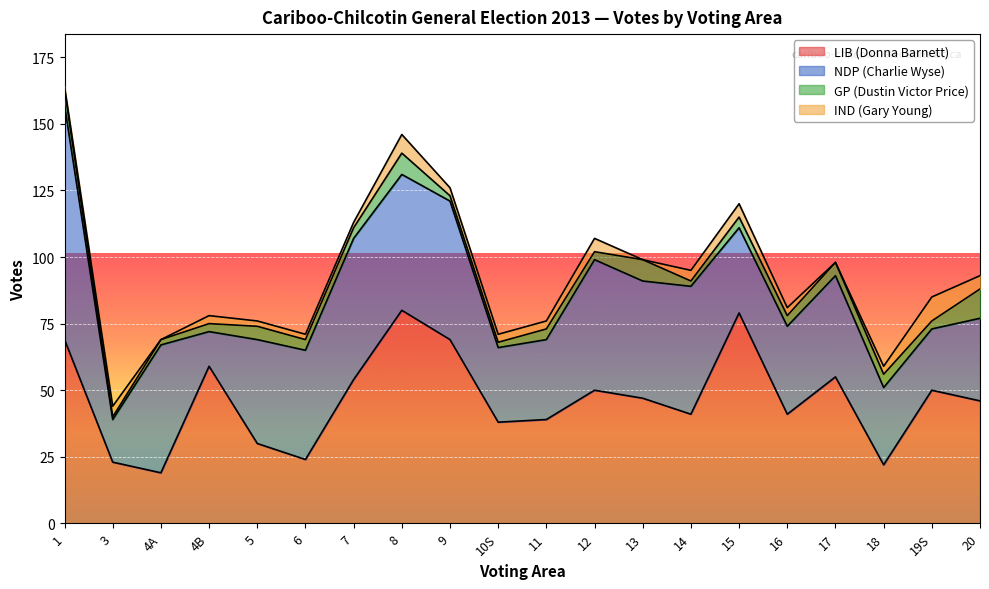

How many data points does each series have?

20